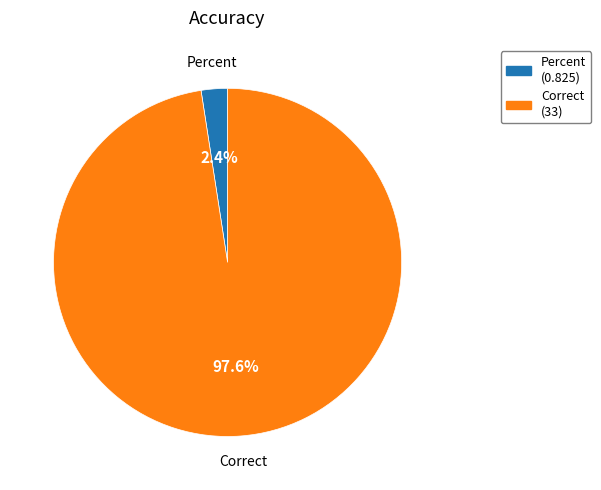

Which has a higher value, Correct or Percent?

Correct